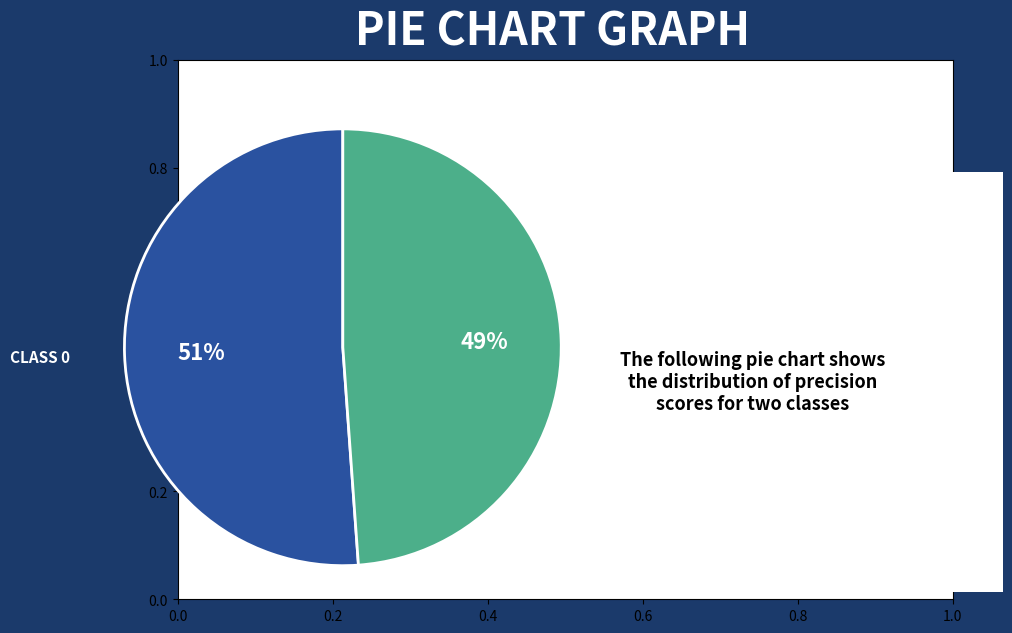

True or false: CLASS 0 accounts for 51% of the total.

True